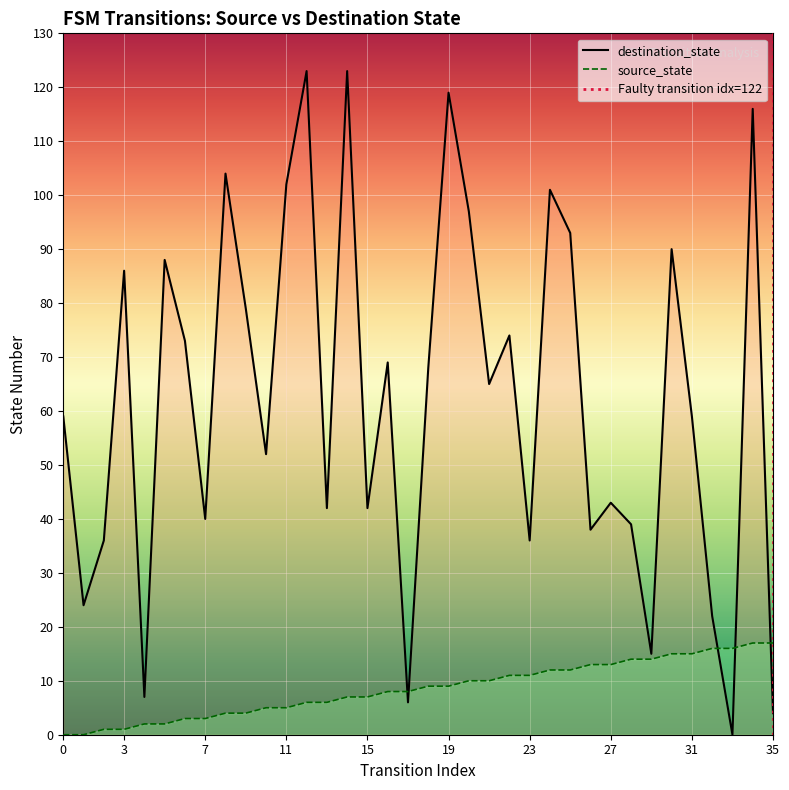

What is the difference between the source_state values at 0 and 30?

15